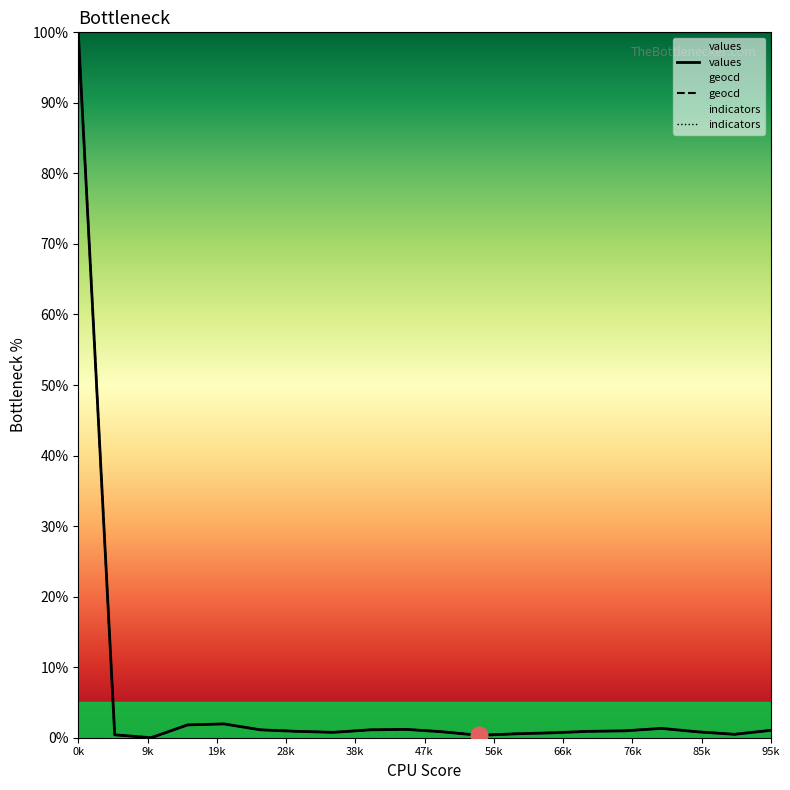

Rank the series by their maximum value, from lowest to highest.

values, geocd, indicators